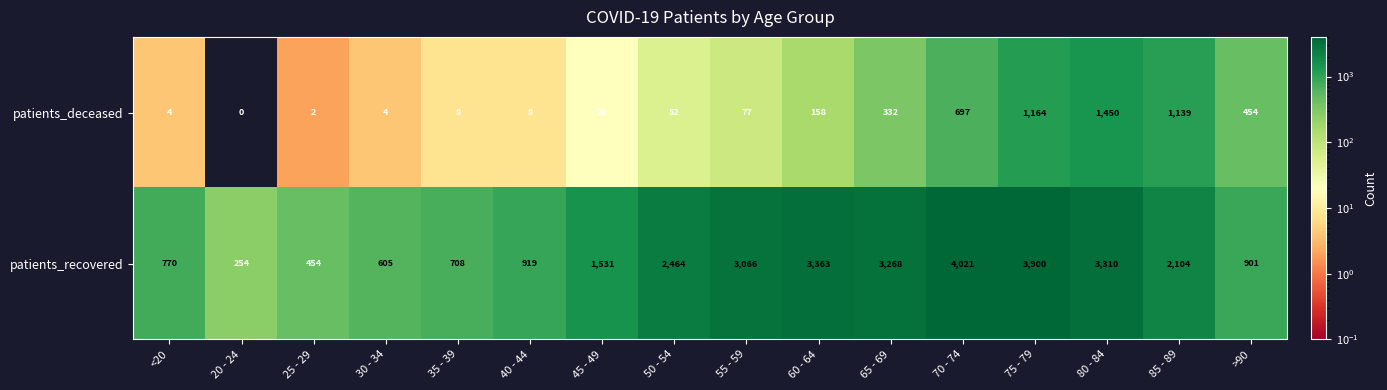

What is the average value of the patients_recovered series?

1977